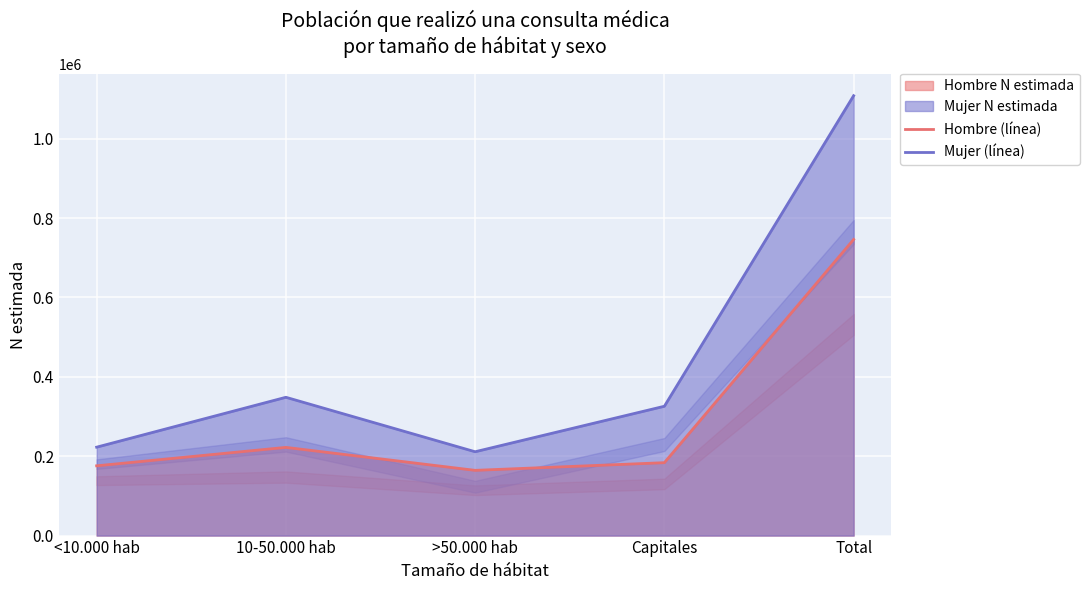

At which category is the sum across all series the highest?

Total